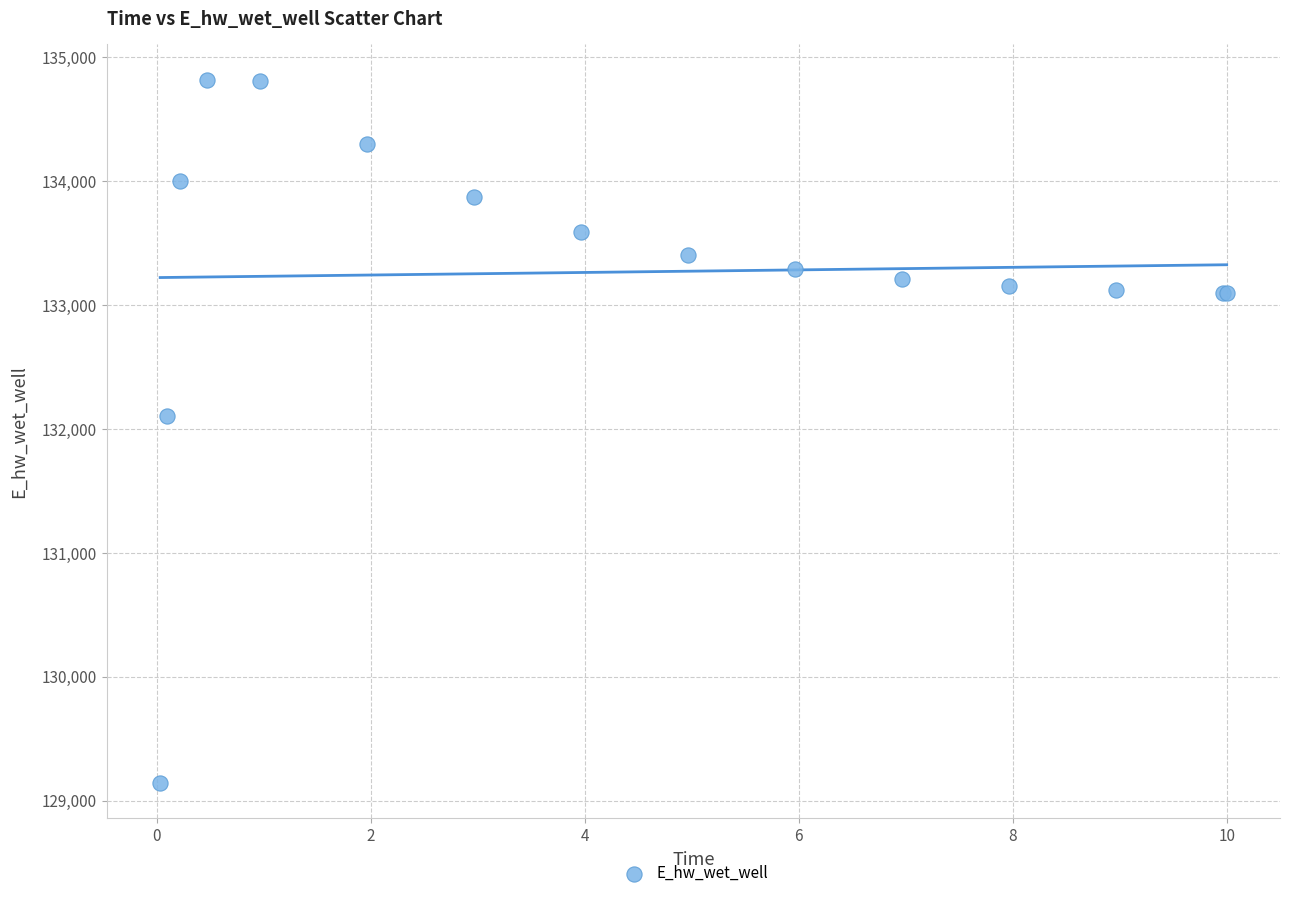

What Y value in the scatter plot is closest to 131981?

132105.7